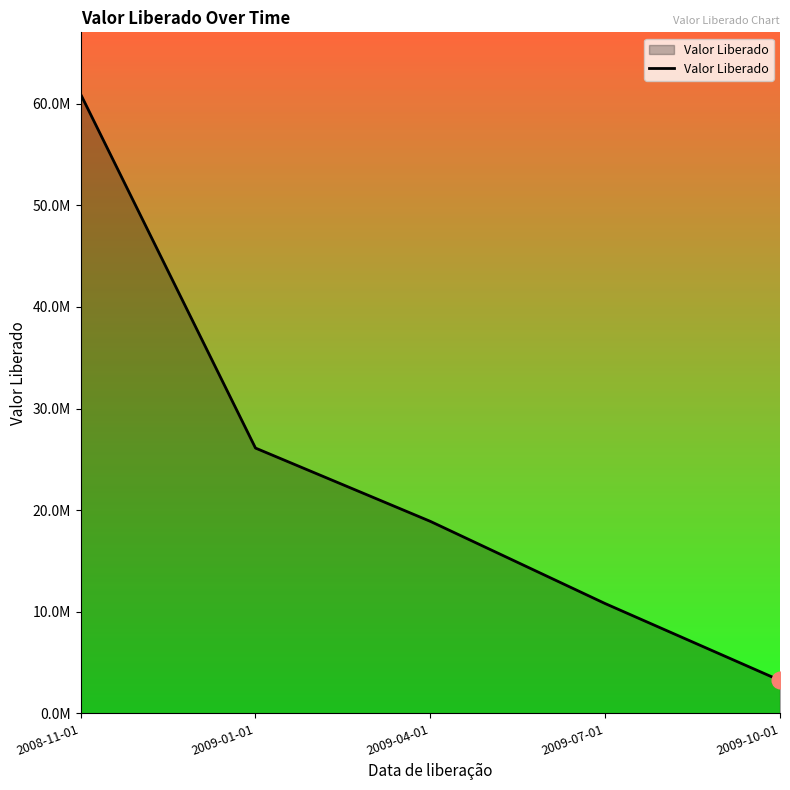

What position from the right is 2008-11-01?

5